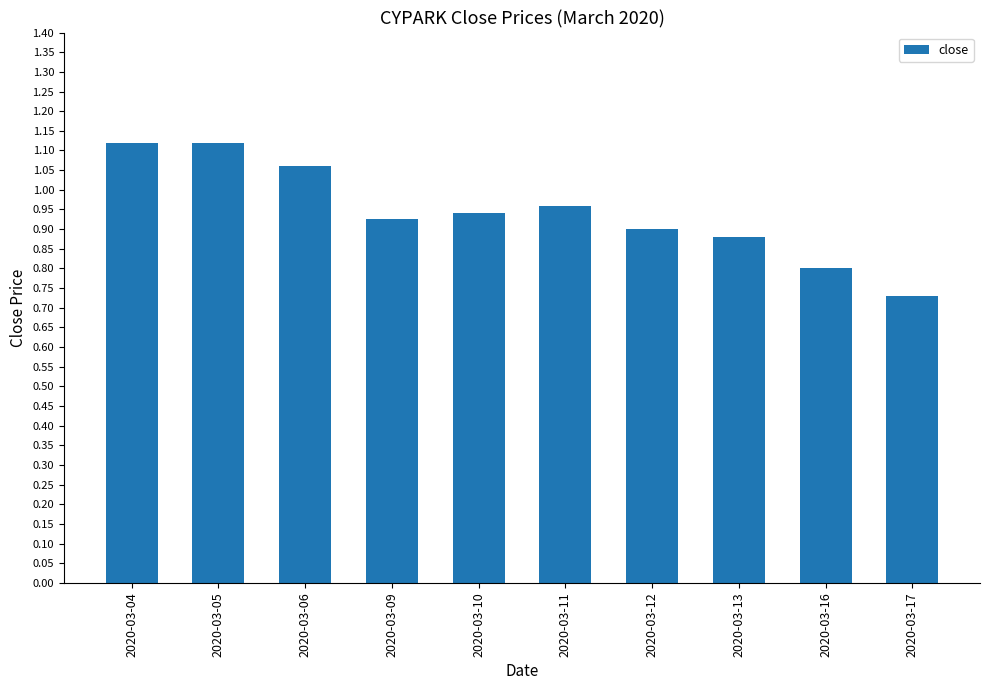

The chart shows a value of 0.5 at 2020-03-11. True or false?

False